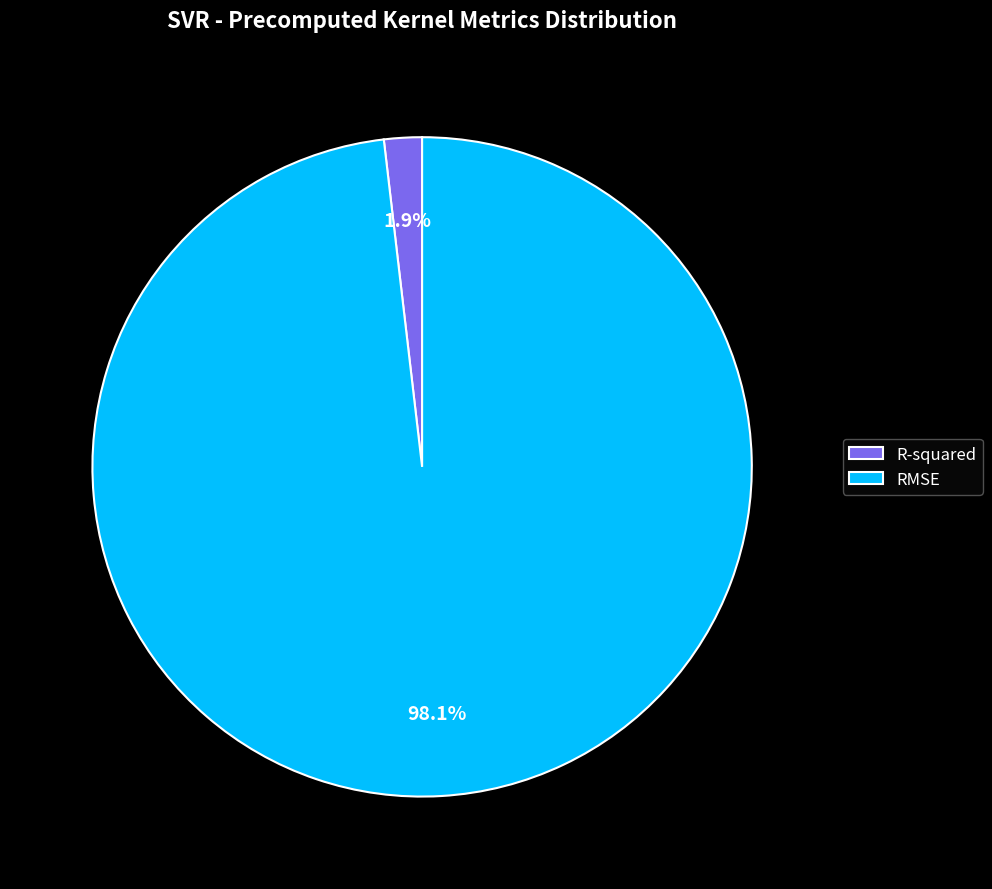

To the nearest percent, what portion does RMSE represent?

98%